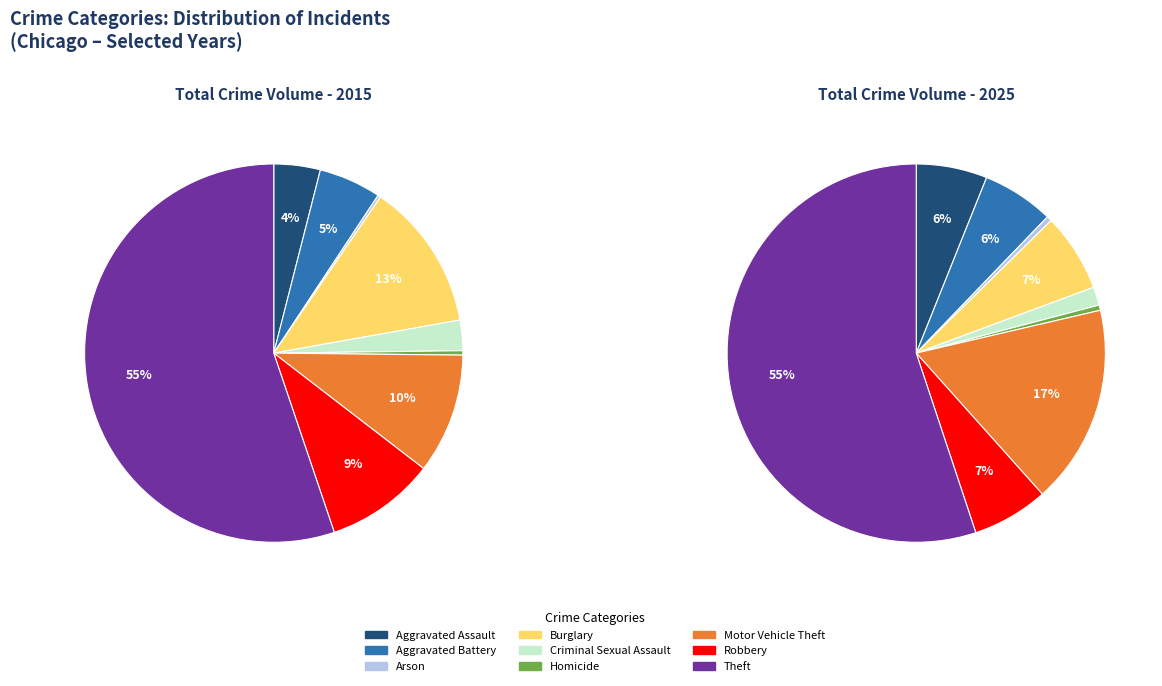

How many slices are in this pie chart?

9